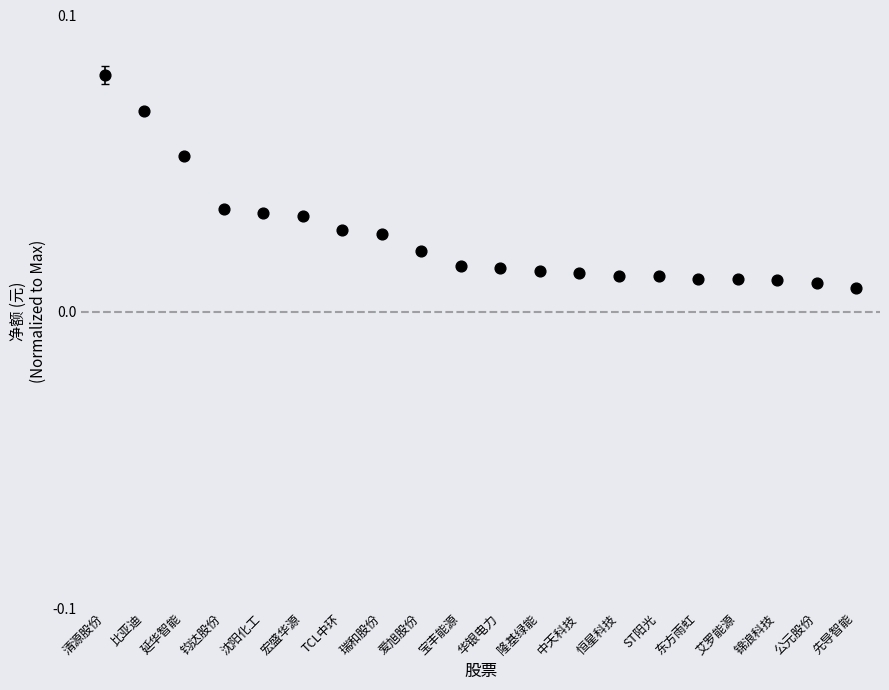

How many data points are displayed?

20